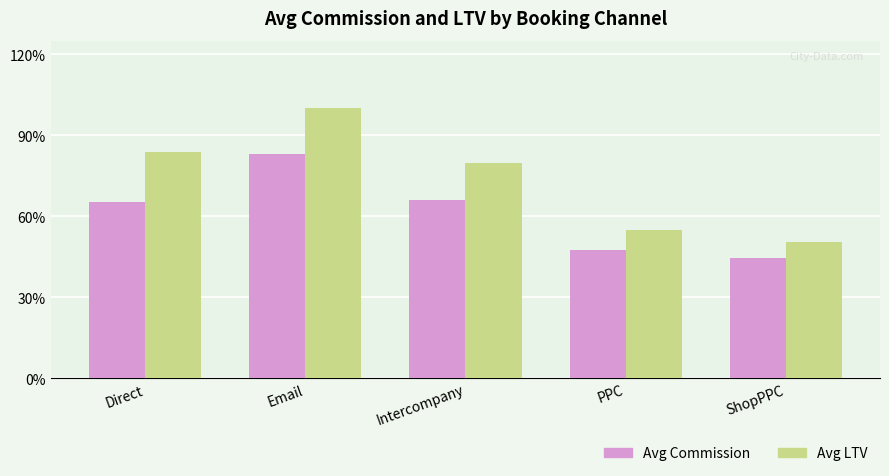

What are all the series names shown in the legend?

Avg Commission, Avg LTV